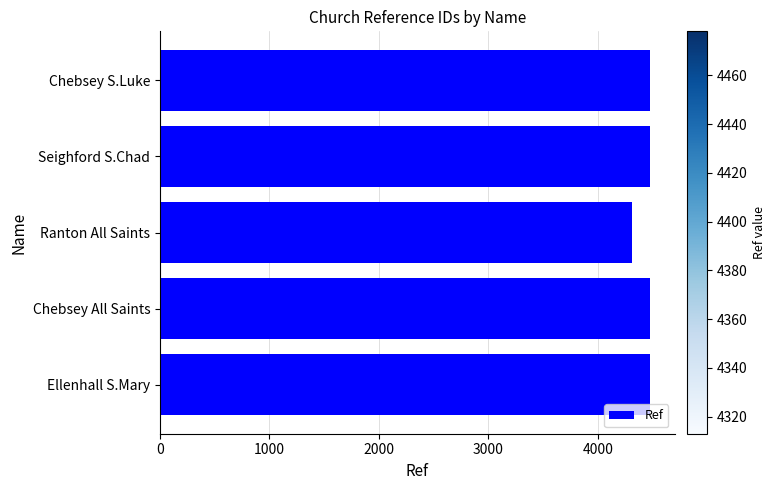

Count the number of categories in the chart.

5